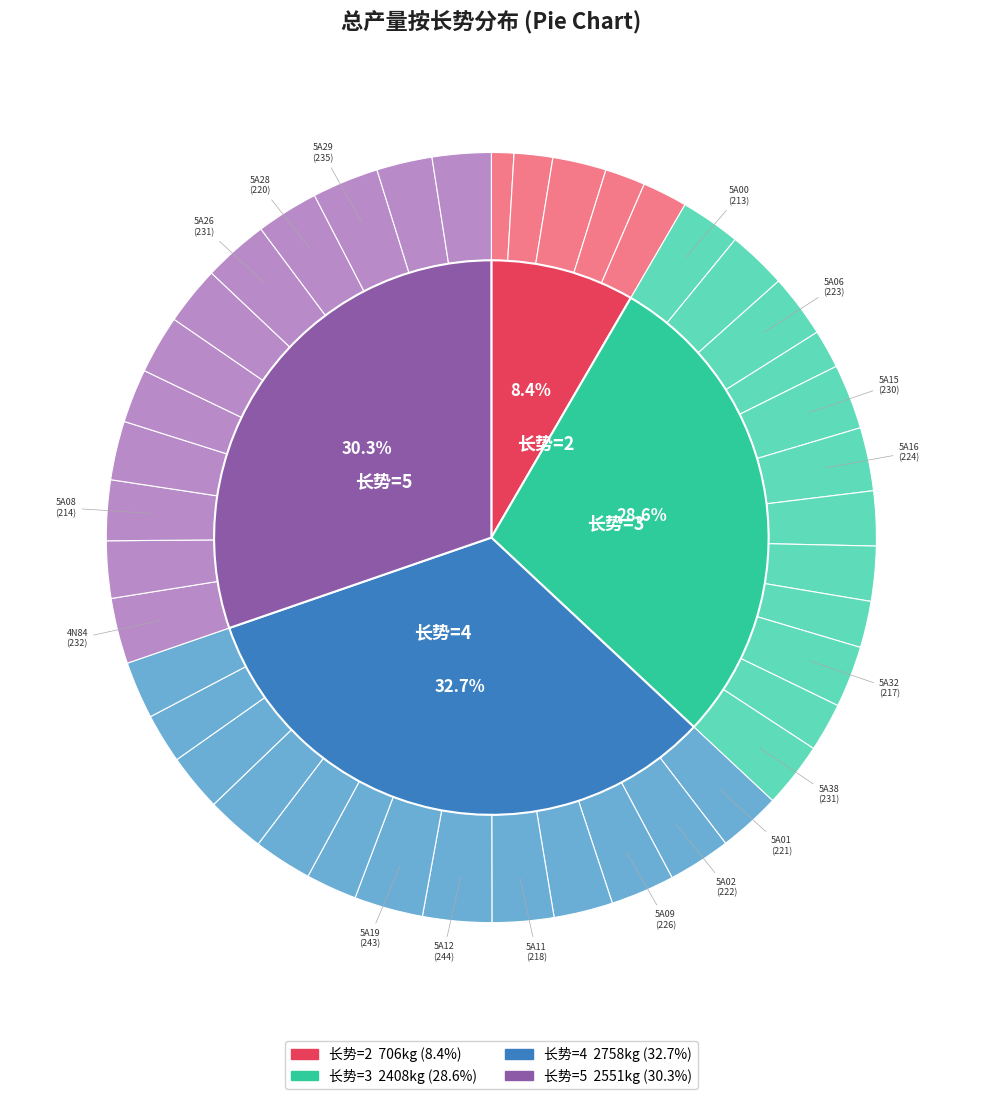

Approximately how many times larger is the value at 5A04 compared to 5A23?

1.3